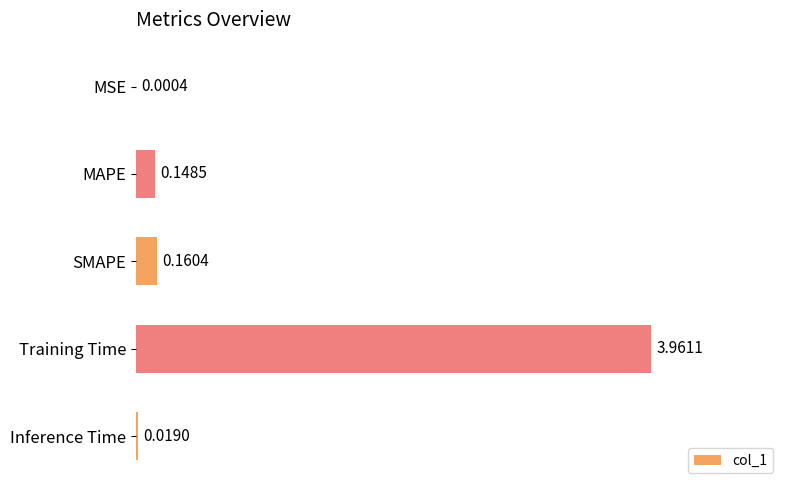

What is the sum of the values at SMAPE and Training Time?

4.1